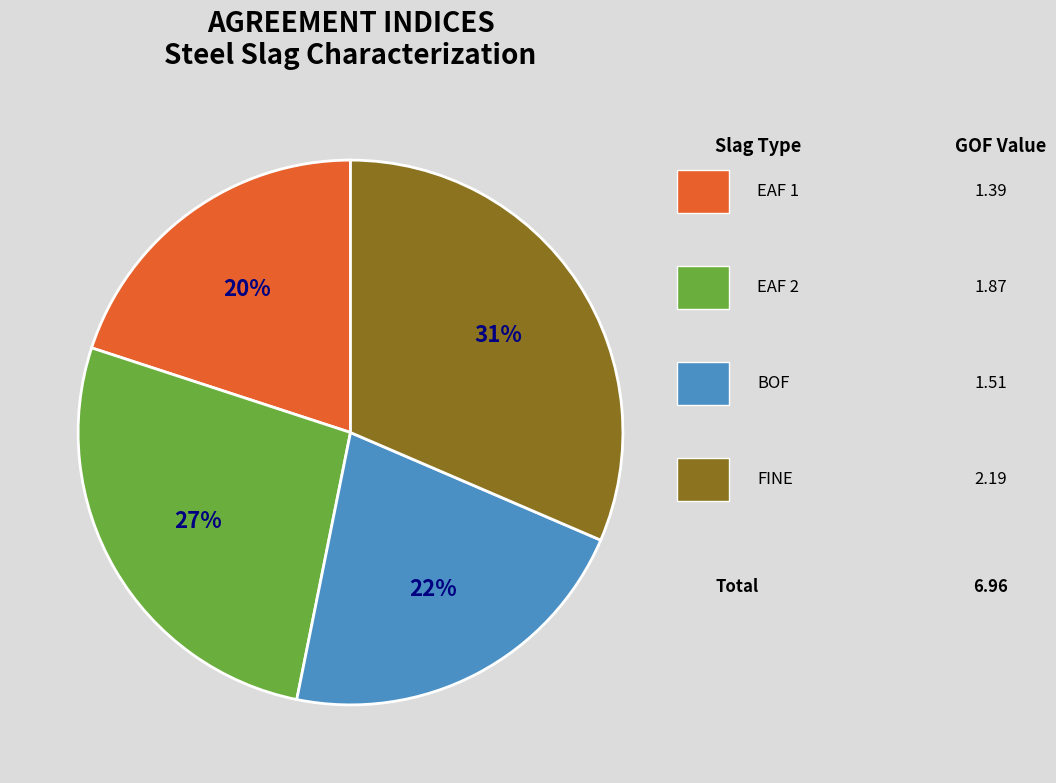

Does any single category account for the majority?

No